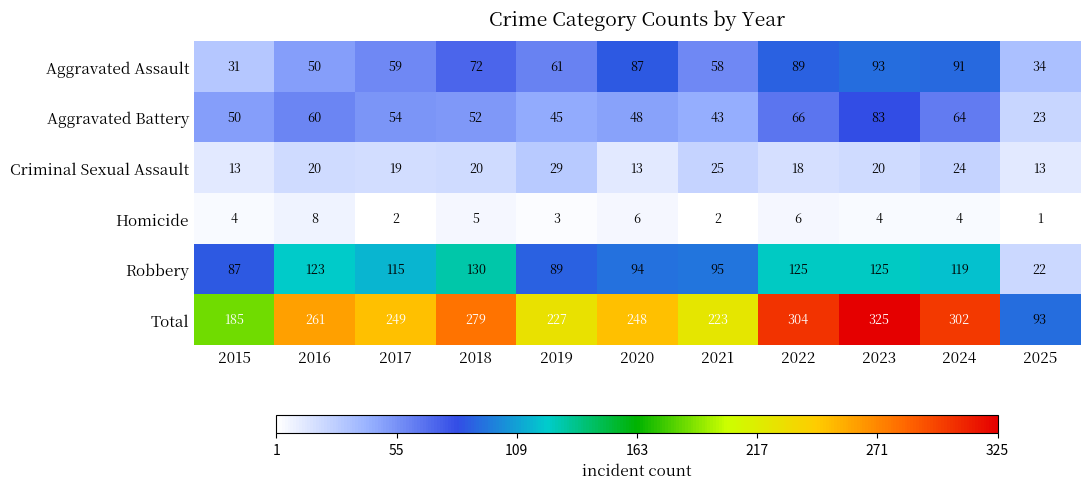

How many distinct data groups are displayed?

6